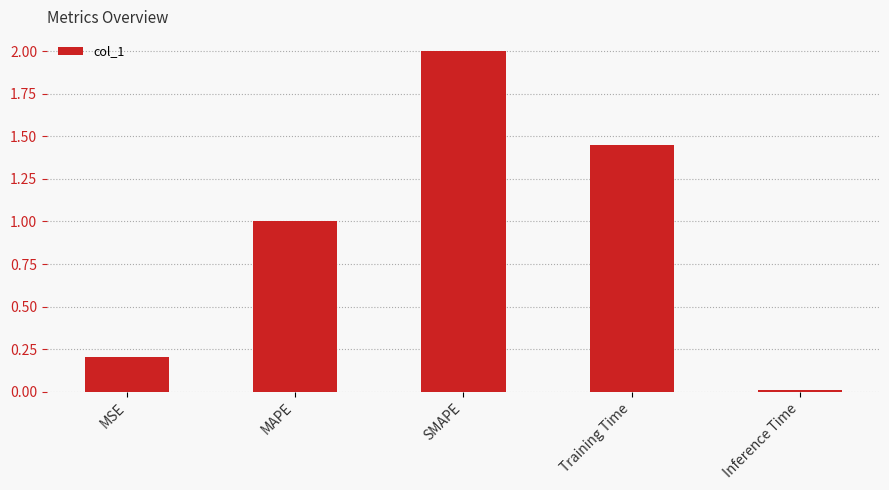

How many series are shown in this chart?

1